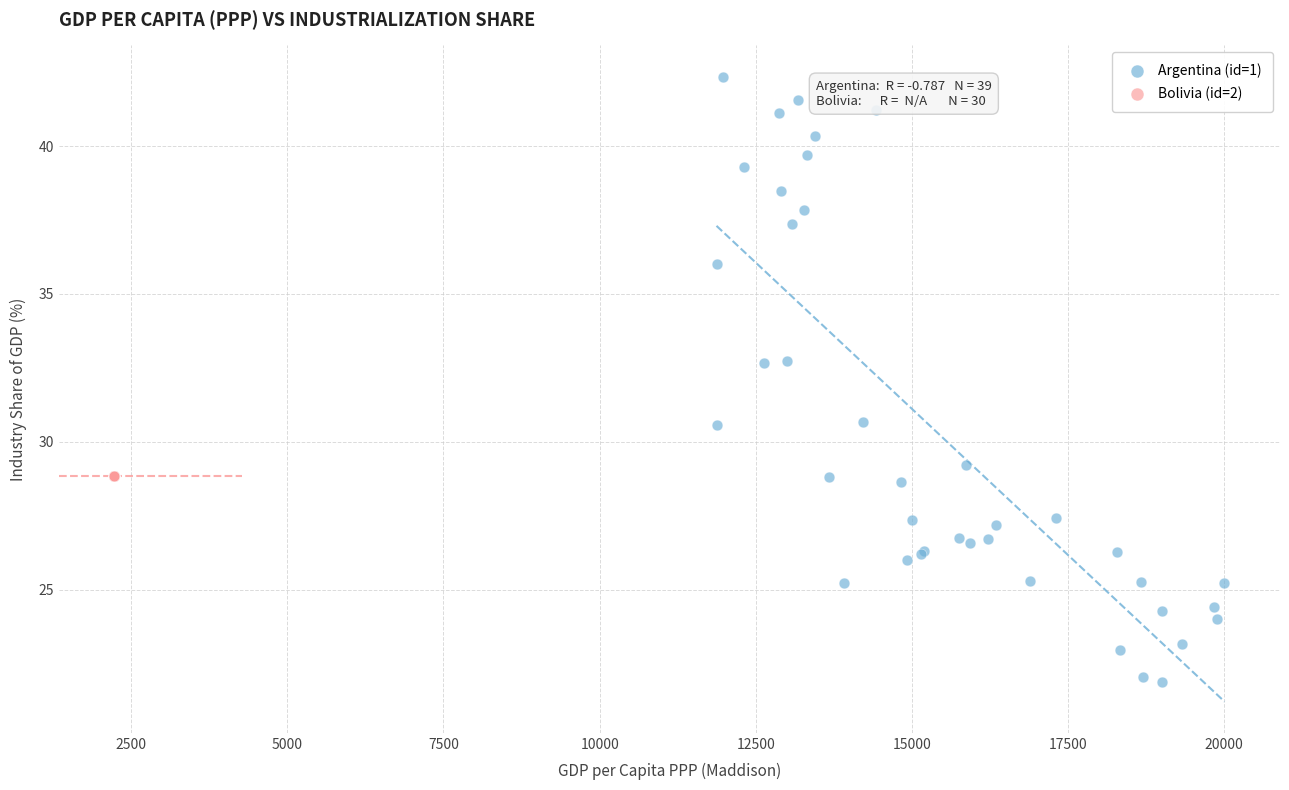

Which series reaches the maximum Y coordinate?

Argentina (id=1)